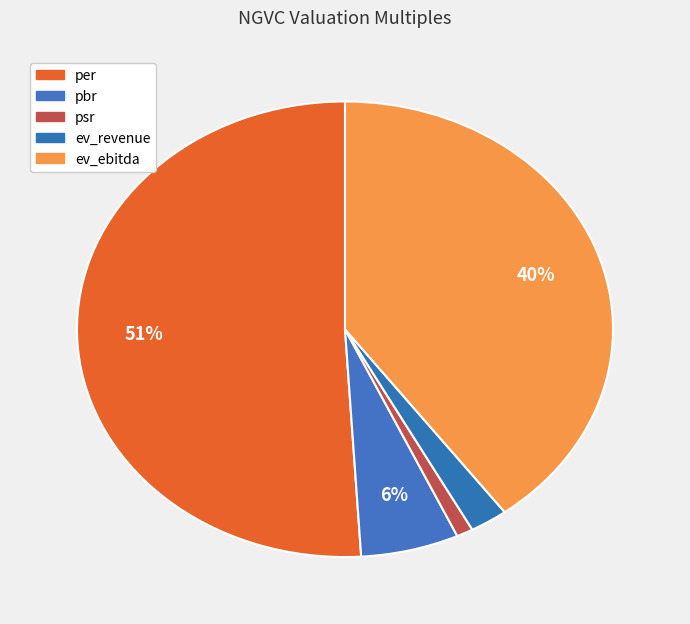

Count the number of slices in the pie.

5